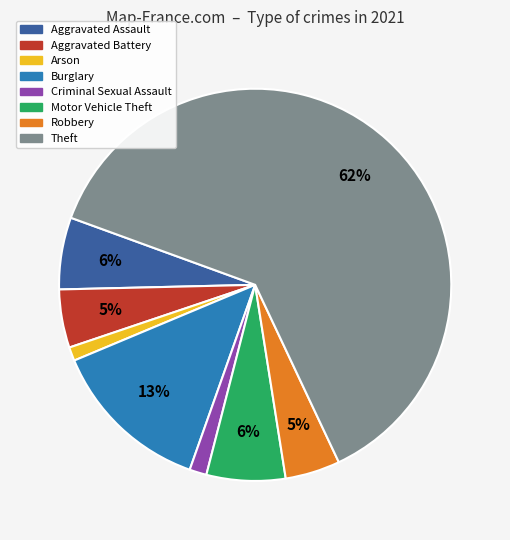

Is the sum of Aggravated Assault and Theft greater than half?

Yes